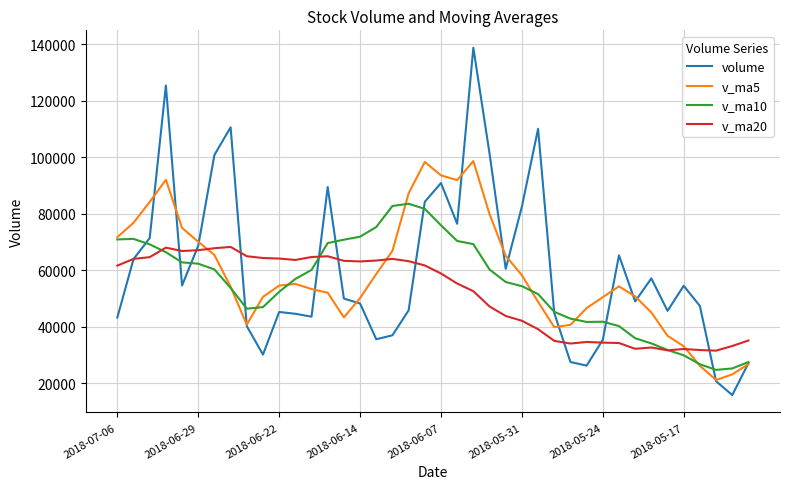

What is the highest value of the v_ma10 series?

83485.8